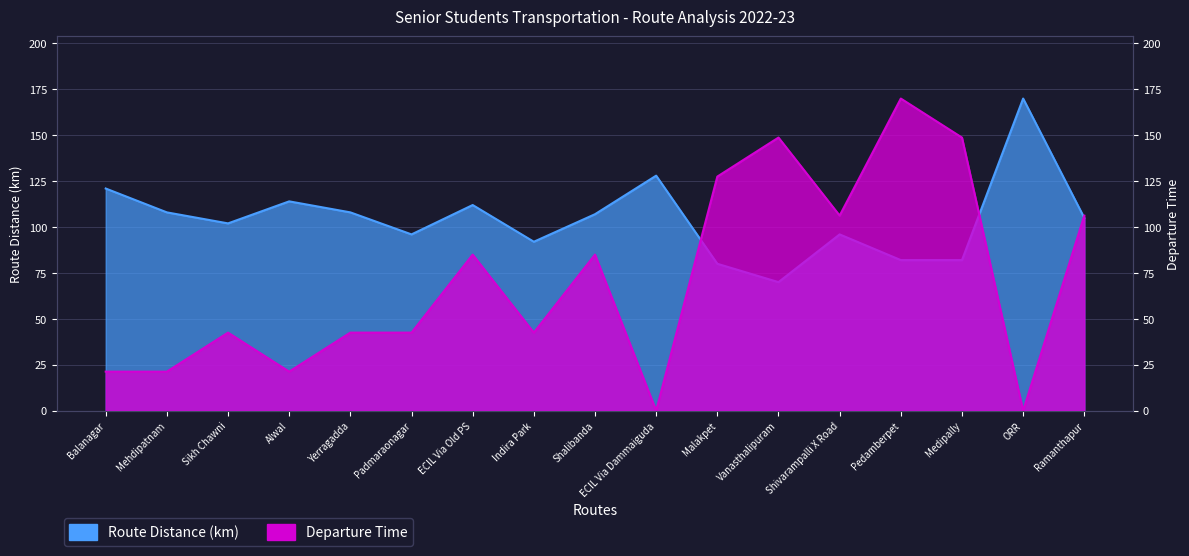

At which label is Route Distance closest to 120?

Balanagar